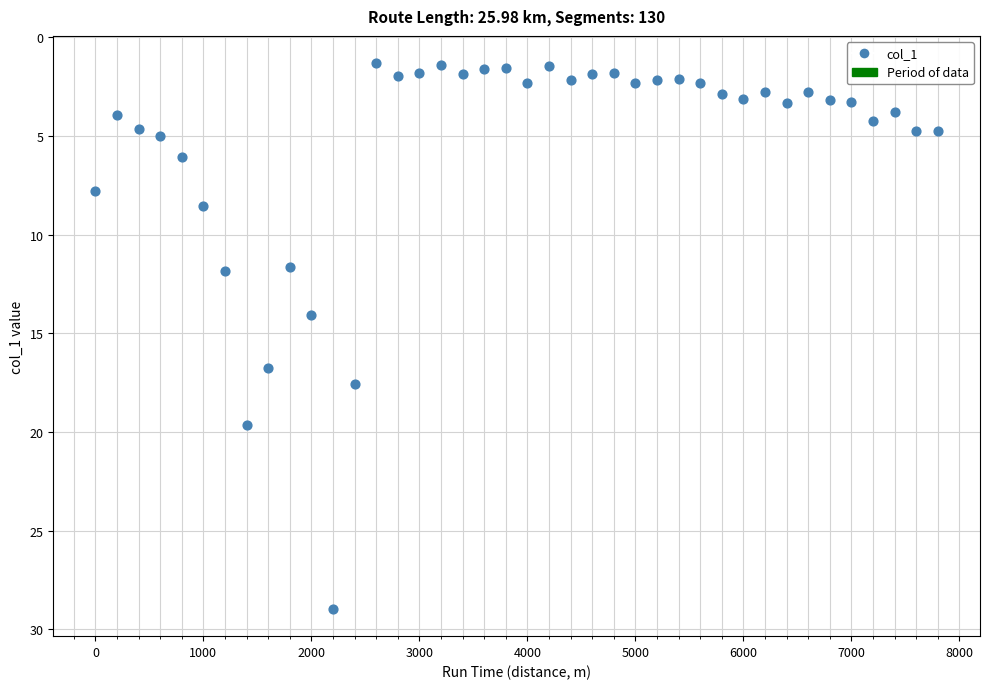

What Y value in the scatter plot is closest to 15?

14.1